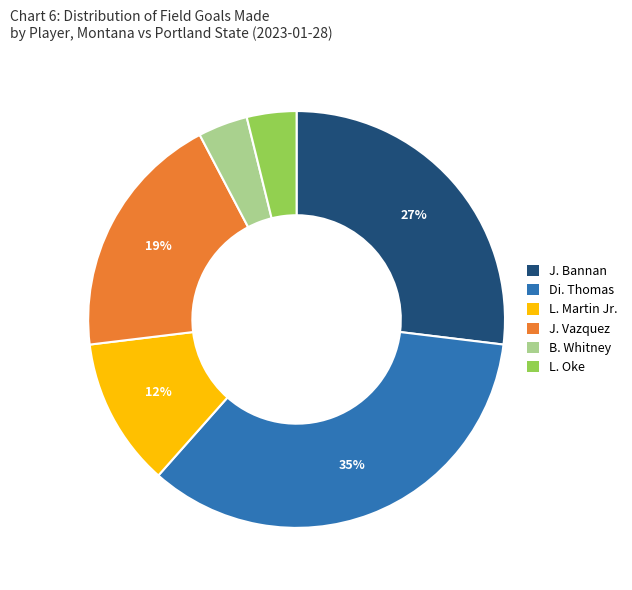

How many segments does this pie chart have?

6